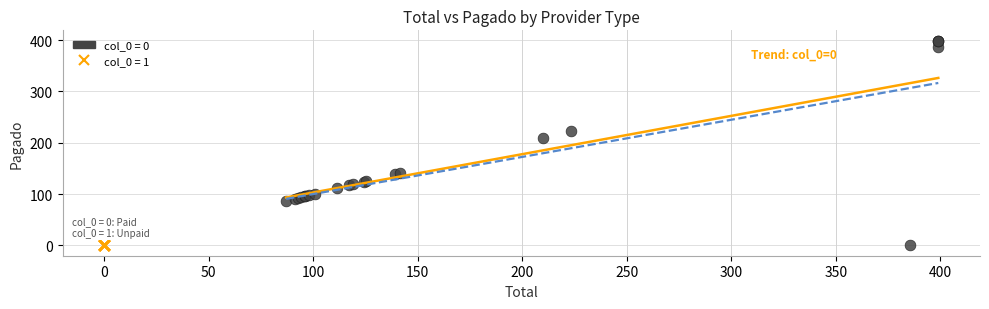

Which series reaches the maximum Y coordinate?

col_0 = 0